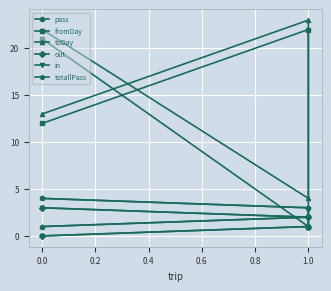

True or false: toDay and out cross at least once.

False